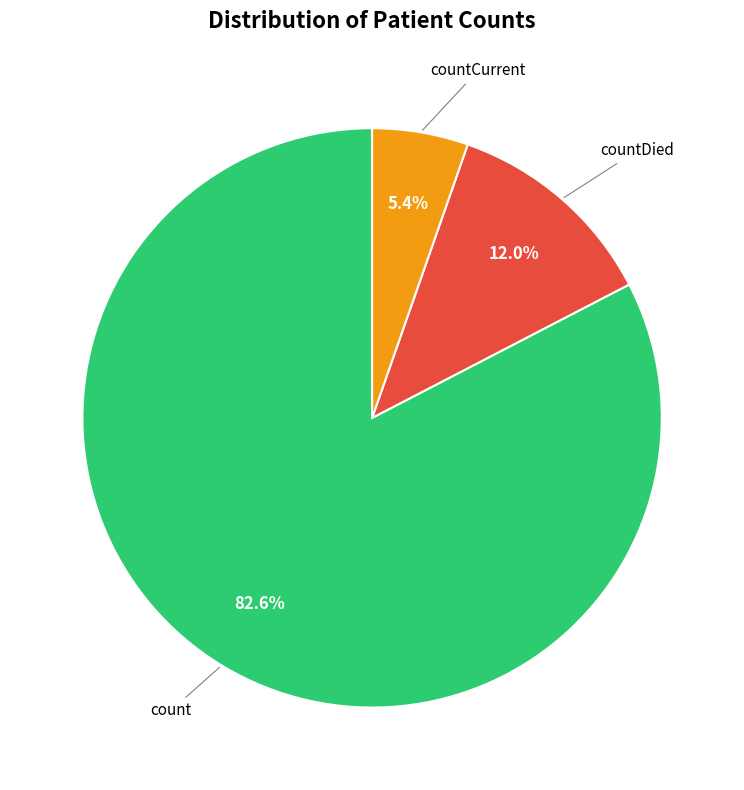

Count the number of slices in the pie.

3